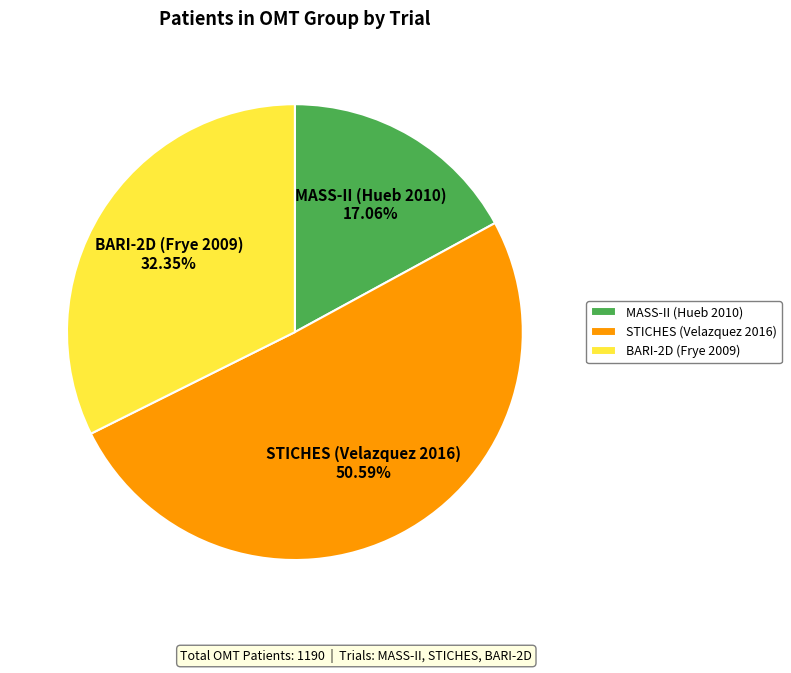

To the nearest percent, what percentage of the pie is BARI-2D (Frye 2009)?

32%